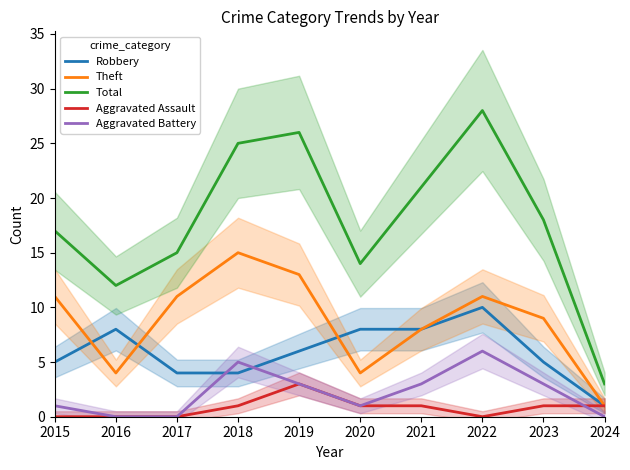

What is the difference between the second highest and second lowest values in the Robbery series?

4